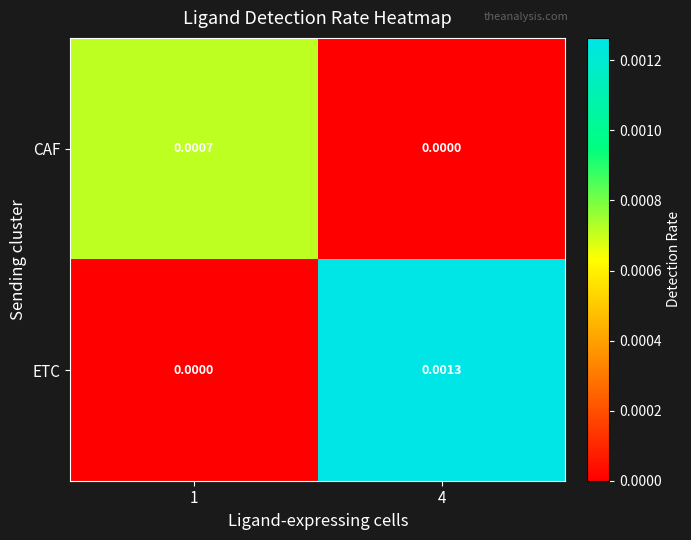

Between 1 and 4, which series saw the biggest shift?

ETC